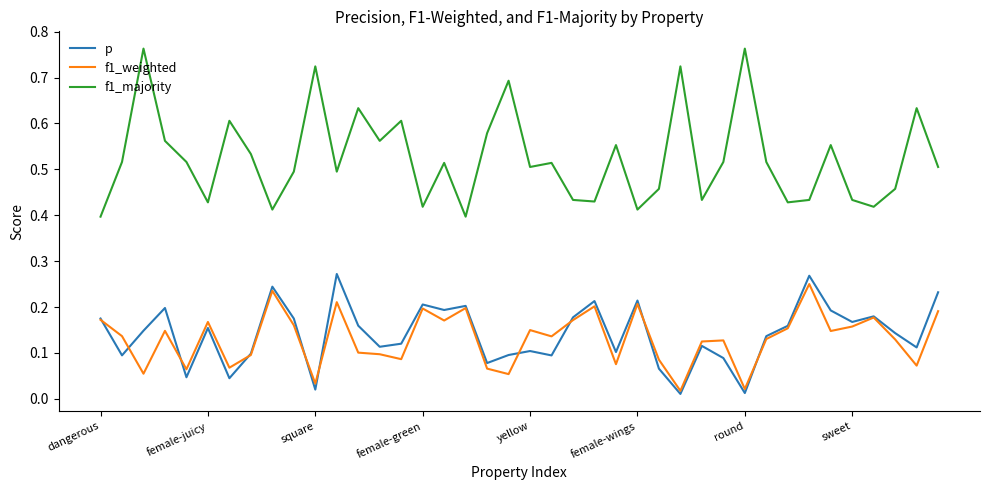

Which series has the widest spread of values?

f1_majority